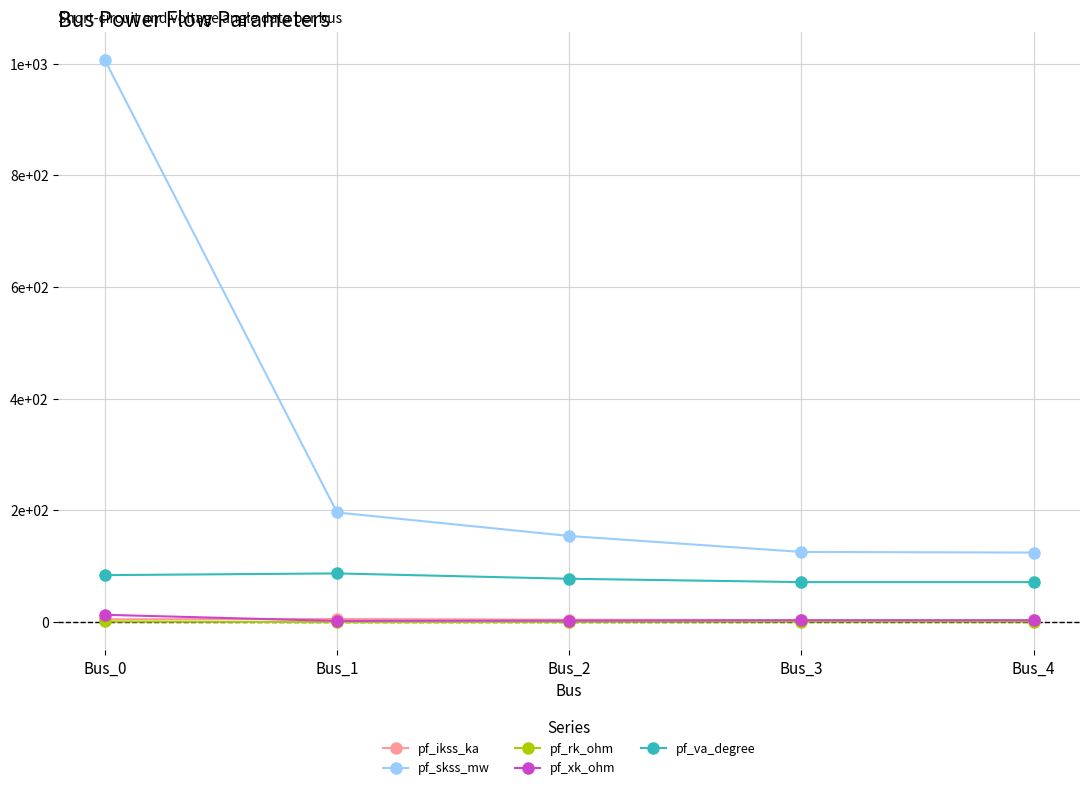

True or false: pf_skss_mw and pf_rk_ohm cross at least once.

False